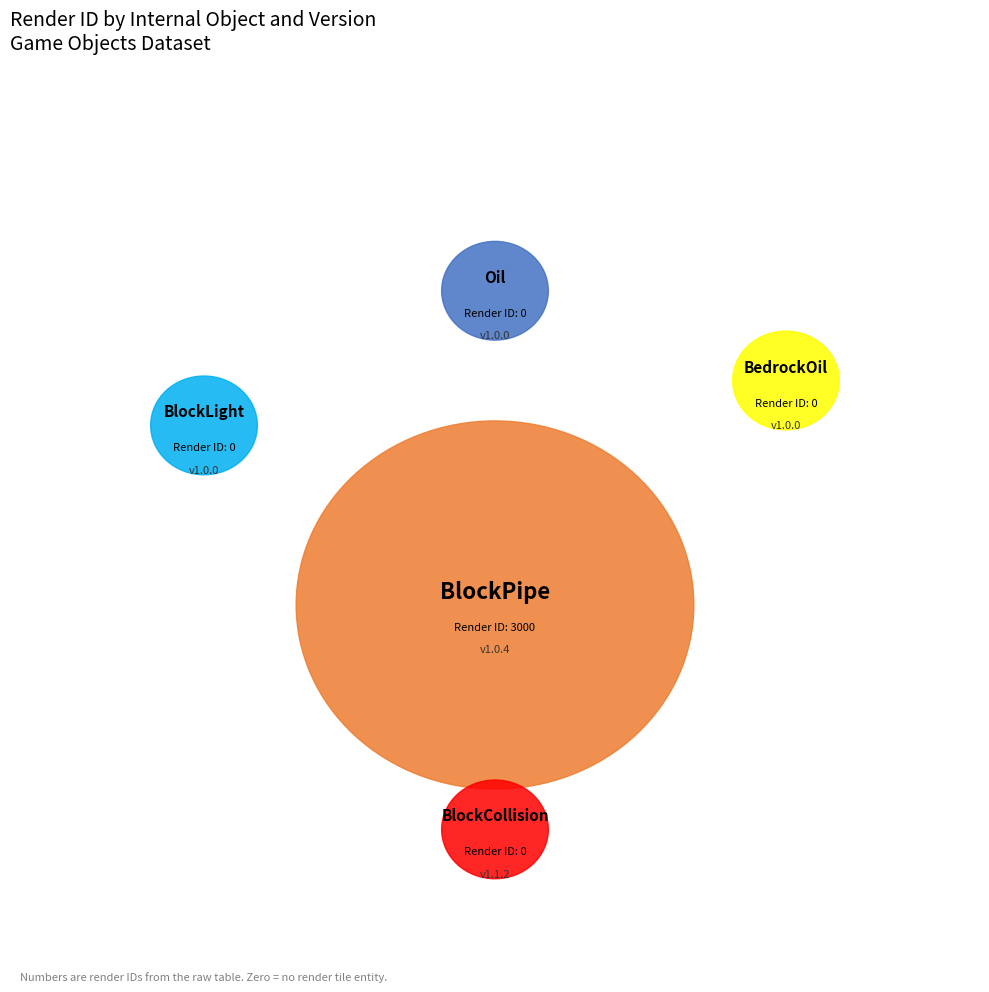

What is the largest slice in the pie chart?

BlockPipe (1.0.4)